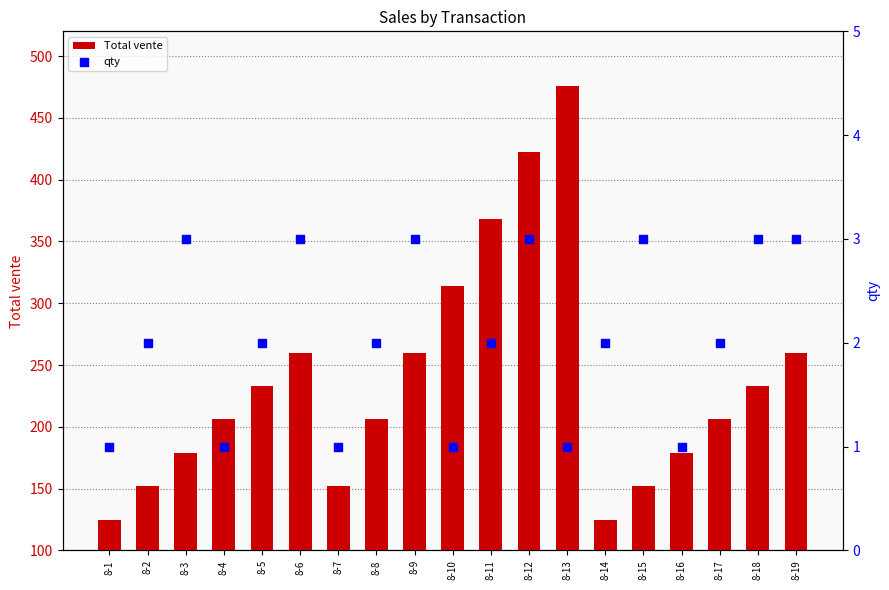

Which series has the widest spread of Y values?

Total vente